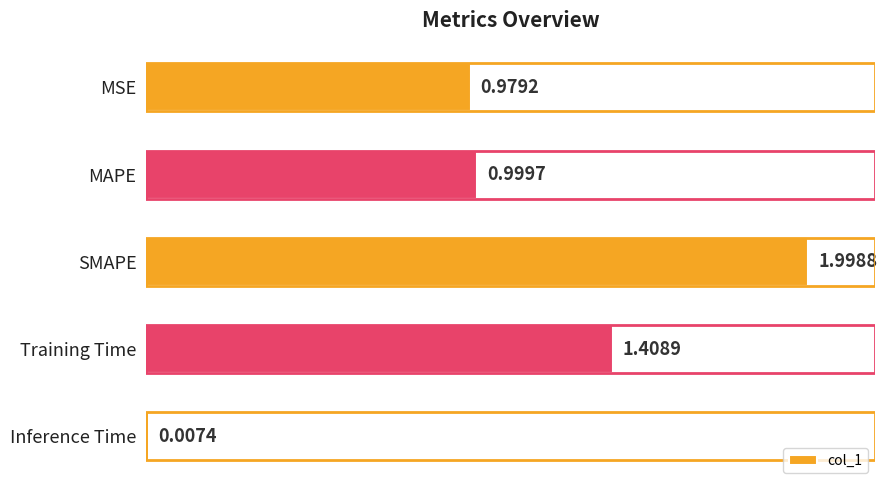

What is the difference between the maximum and minimum values?

2.0